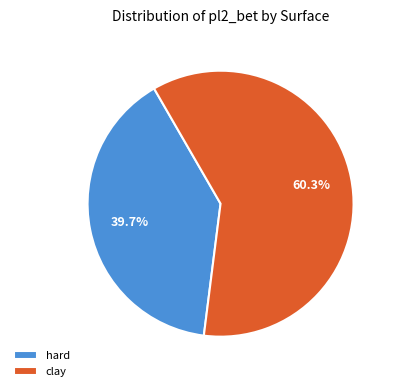

What percentage is NOT represented by clay?

39.7%